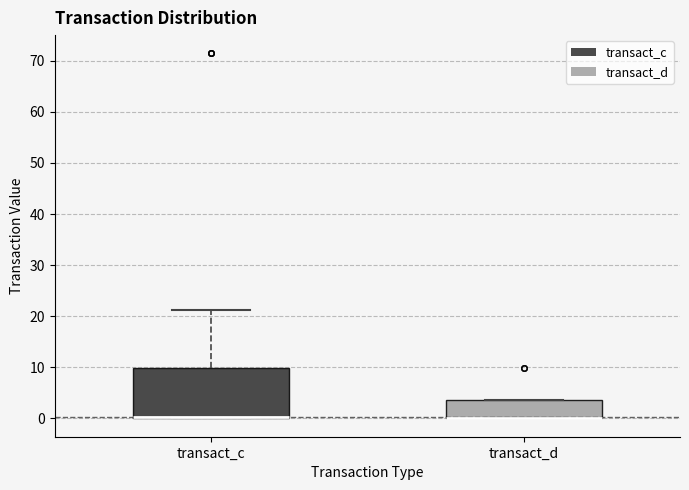

Reading left to right, transcribe this box plot: for each box, give where its median line is, the range the box spans, and where its two whiskers end, as read against the y-axis. The values are not printed on the chart, so give them approximately, as read against the axis.

transact_c: median 0 (drawn on the box's lower edge), box 0 to 10, whiskers 0 to 21
transact_d: median 0 (drawn on the box's lower edge), box 0 to 4, whiskers 0 to 4